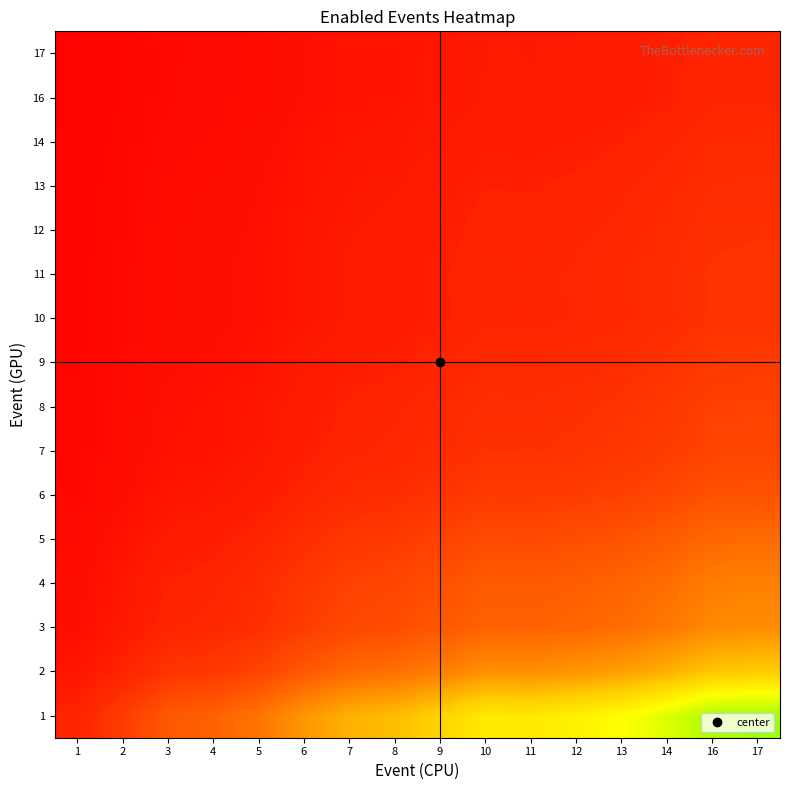

What is the difference between the highest and lowest values at 13?

6.7